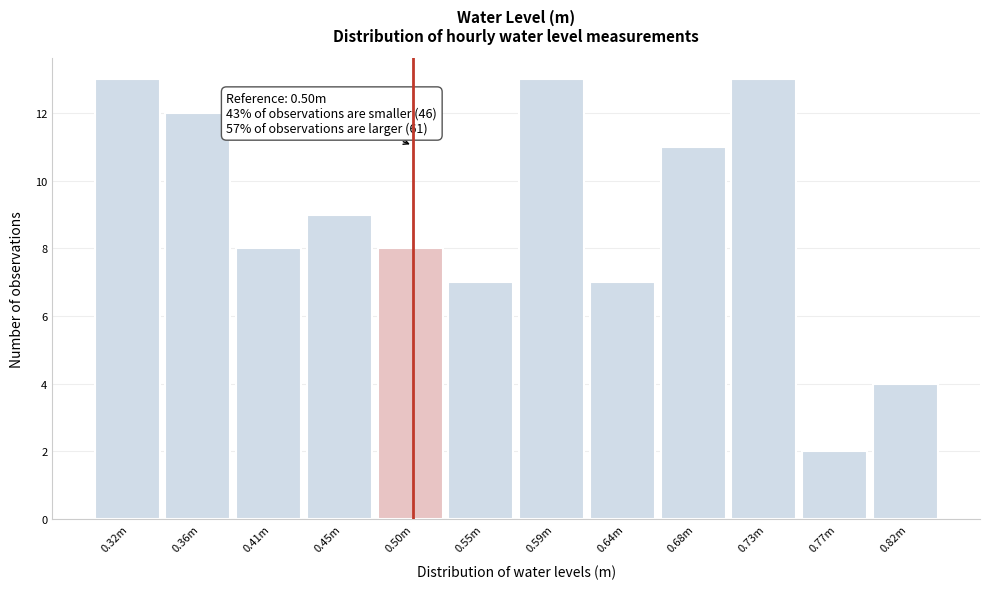

Reading left to right, list all the values displayed in this chart.

13	12	8	9	8	7	13	7	11	13	2	4